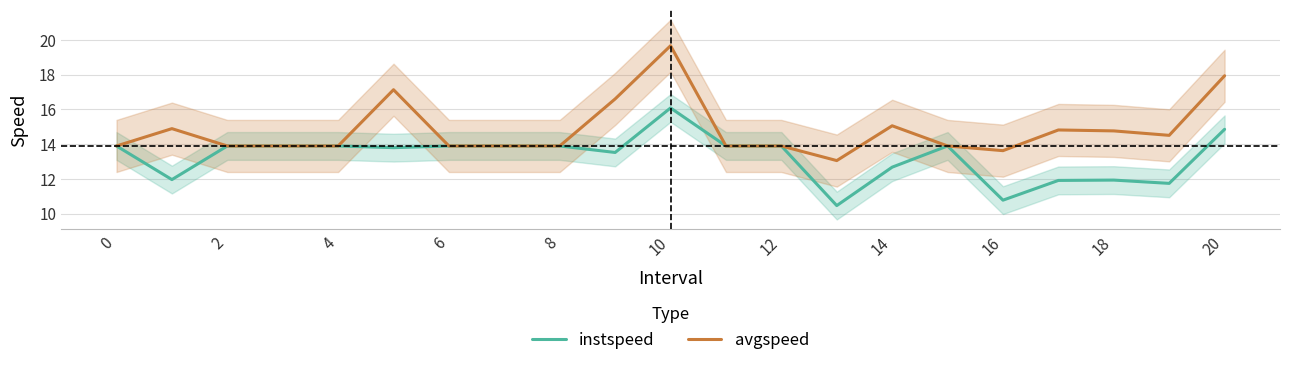

True or false: avgspeed and instspeed cross at least once.

False